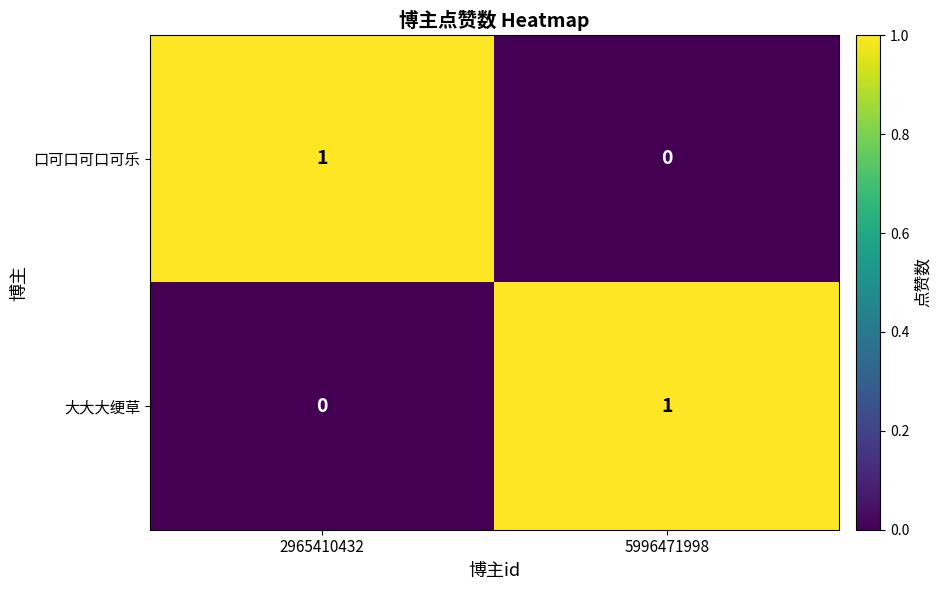

How many categories are shown in the chart?

2